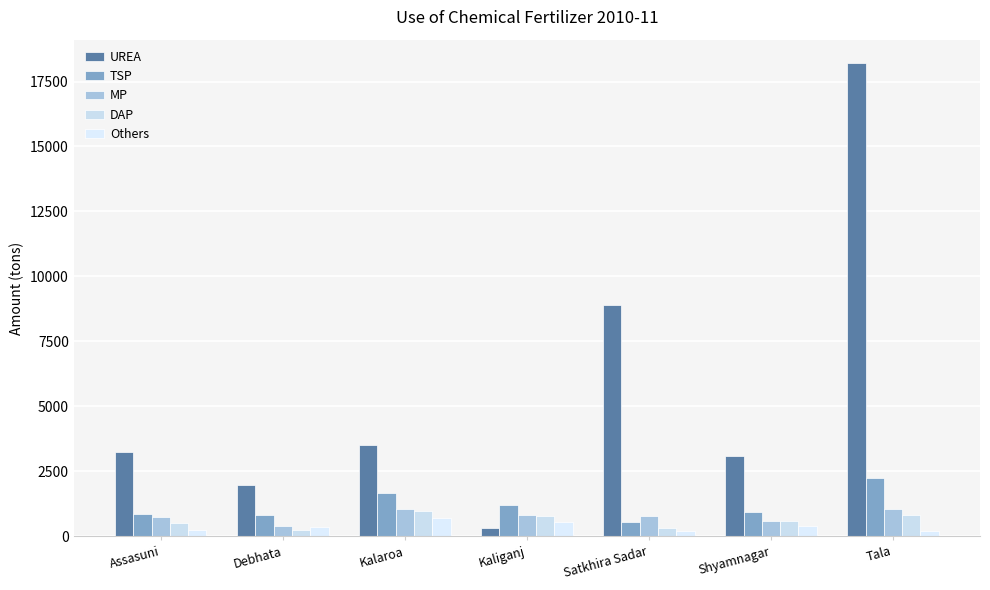

Reading left to right, what are all the values shown in this chart?

UREA: Assasuni=3240	Debhata=1960	Kalaroa=3520	Kaliganj=320	Satkhira Sadar=8900	Shyamnagar=3100	Tala=18200
TSP: Assasuni=841	Debhata=821	Kalaroa=1678	Kaliganj=1209	Satkhira Sadar=560	Shyamnagar=924	Tala=2242
MP: Assasuni=755	Debhata=378	Kalaroa=1065	Kaliganj=820	Satkhira Sadar=780	Shyamnagar=595	Tala=1034
DAP: Assasuni=491	Debhata=252	Kalaroa=960	Kaliganj=780	Satkhira Sadar=336	Shyamnagar=588	Tala=834
Others: Assasuni=222	Debhata=345	Kalaroa=692	Kaliganj=563	Satkhira Sadar=205	Shyamnagar=400	Tala=190